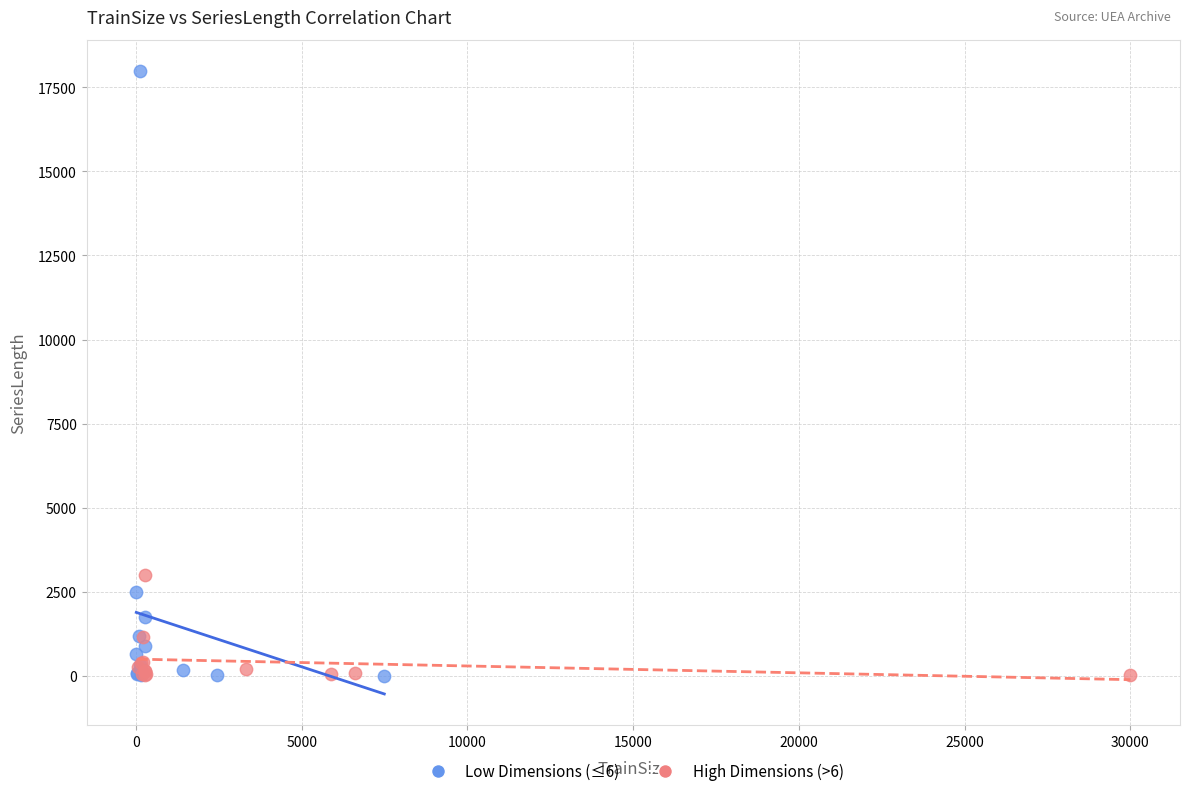

Which series has the widest spread of Y values?

Low Dimensions (≤6)